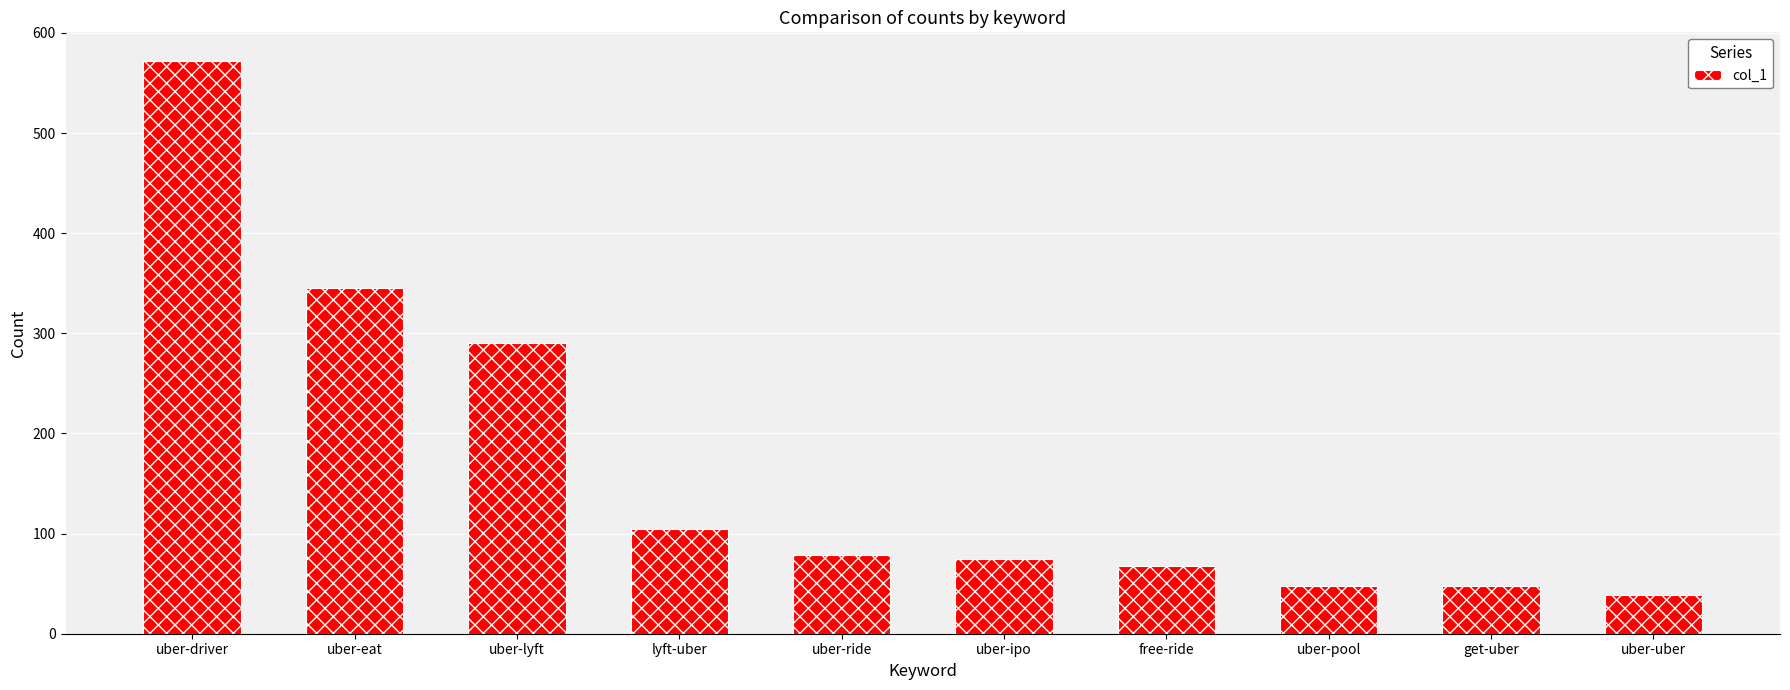

What is the change in value from uber-driver to uber-eat?

-227